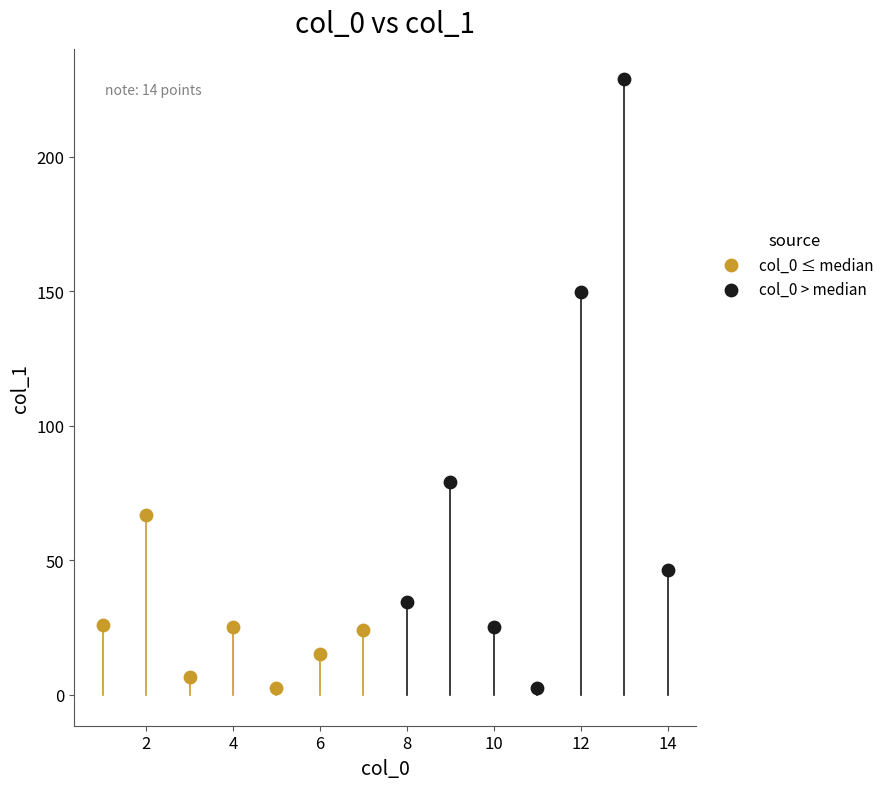

Which series has the widest spread of Y values?

col_0 > median